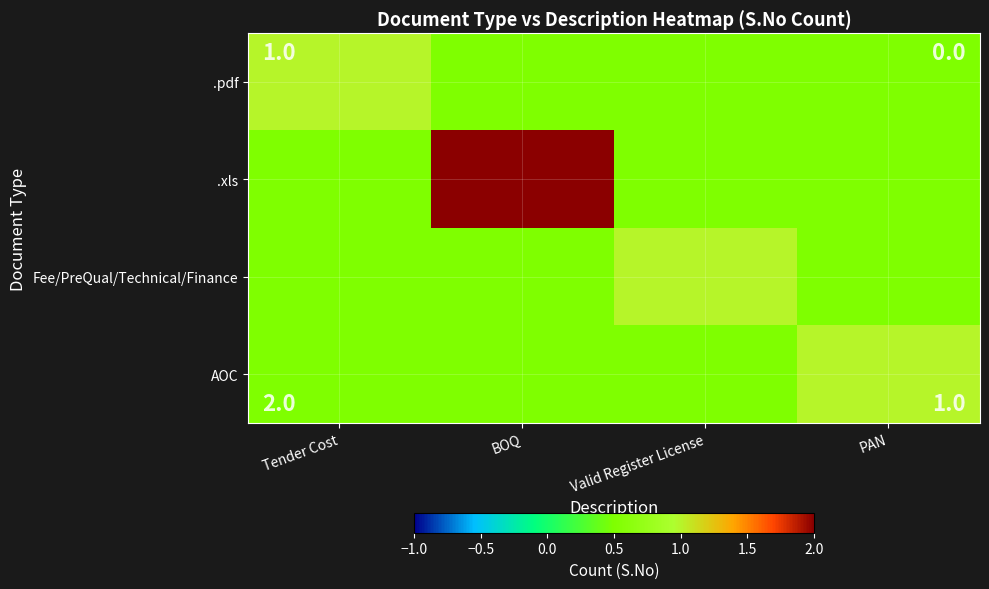

Between Valid Register License and PAN, which series saw the biggest shift?

Fee/PreQual/Technical/Finance